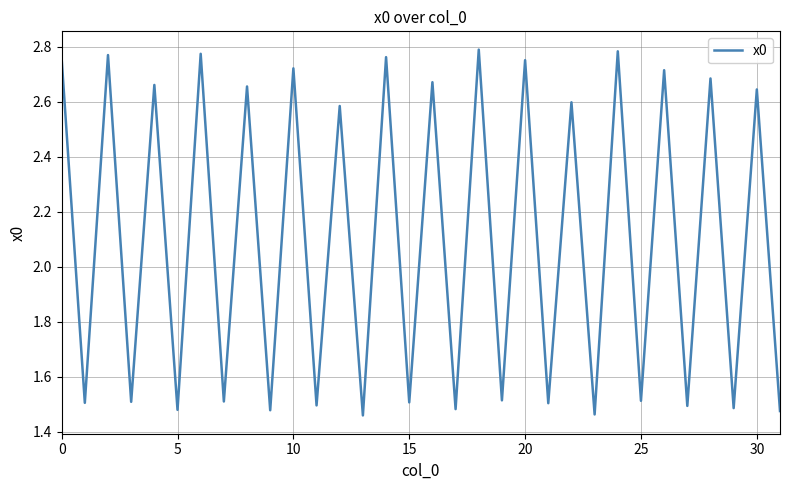

What is the difference between the maximum and minimum values?

1.3